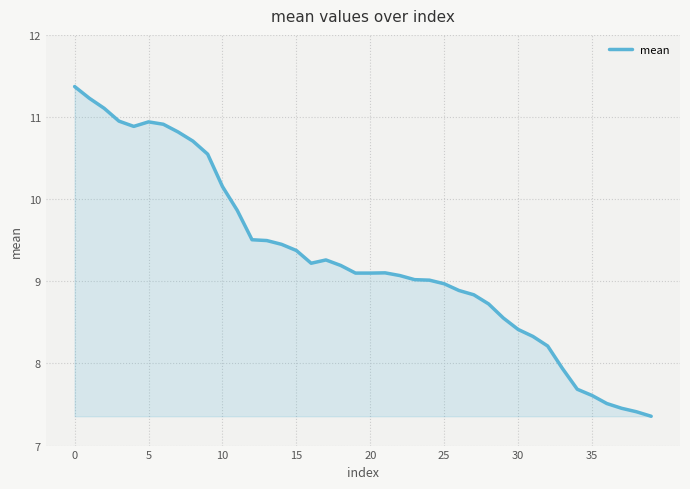

What is the maximum value shown in the chart?

11.4